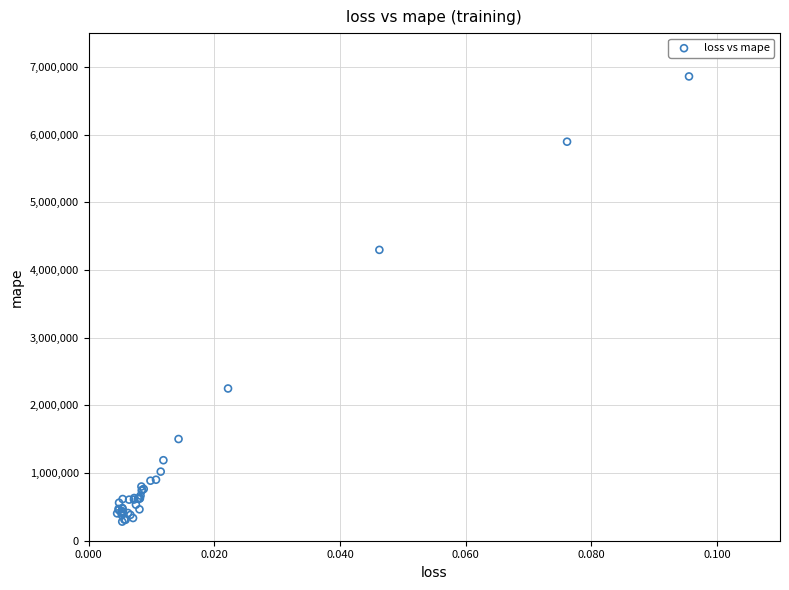

What Y value in the scatter plot is closest to 3570998?

4297335.5